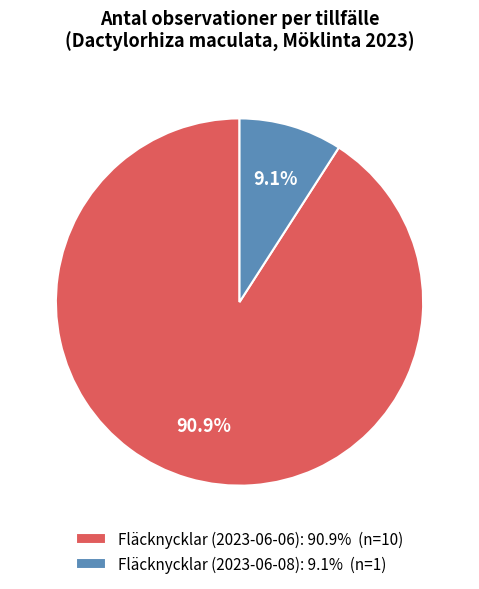

What is the total percentage of Fläcknycklar (2023-06-06) and Fläcknycklar (2023-06-08)?

100.0%